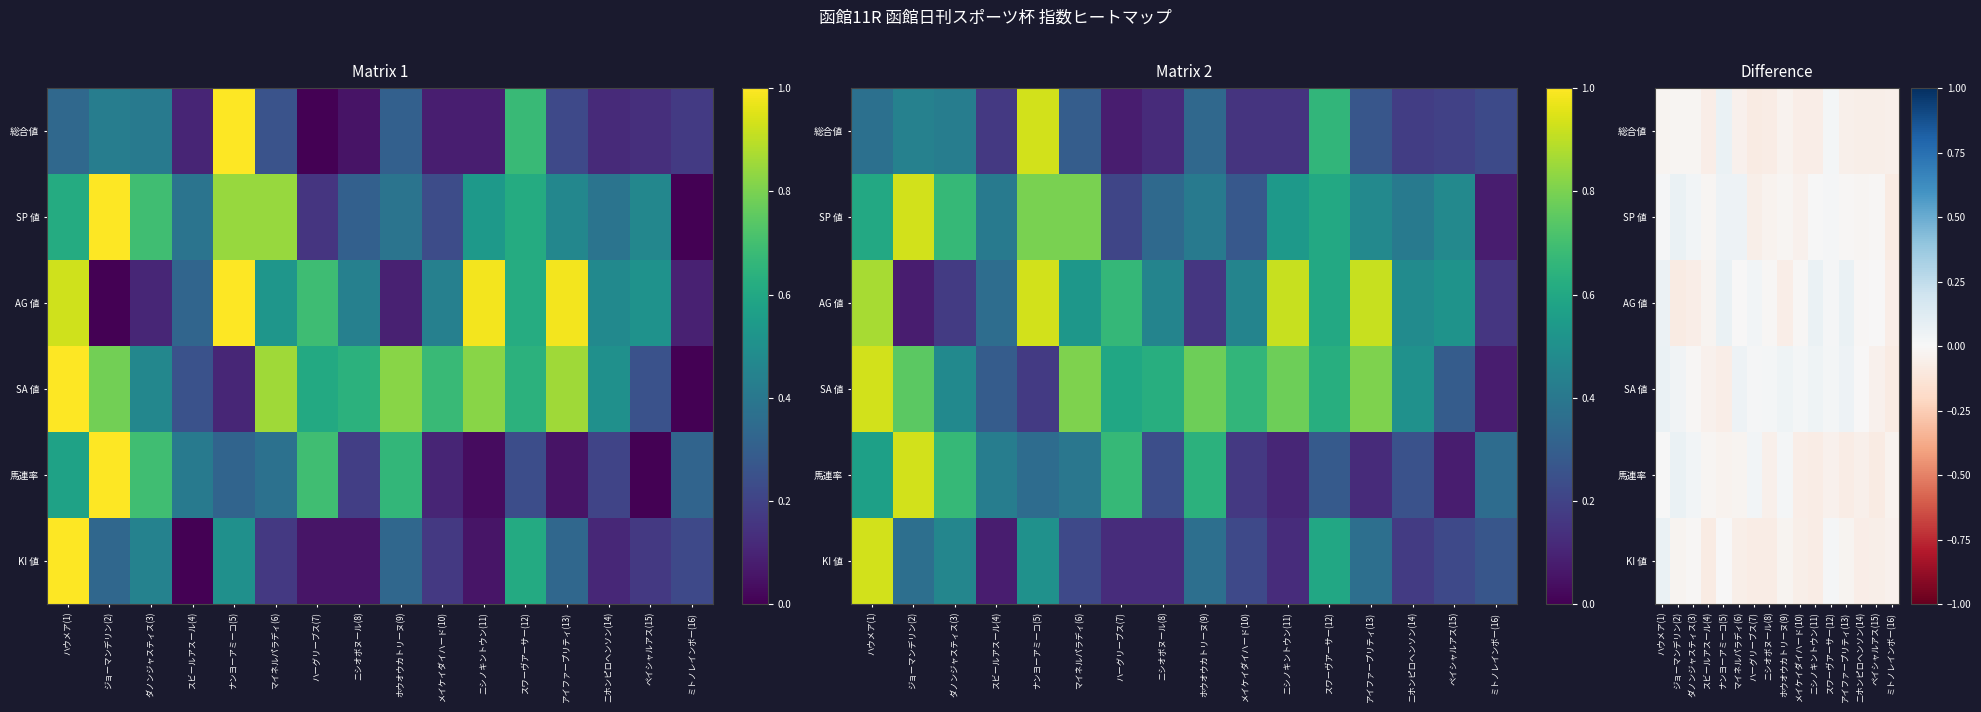

How many values in KI 値 are below zero?

14